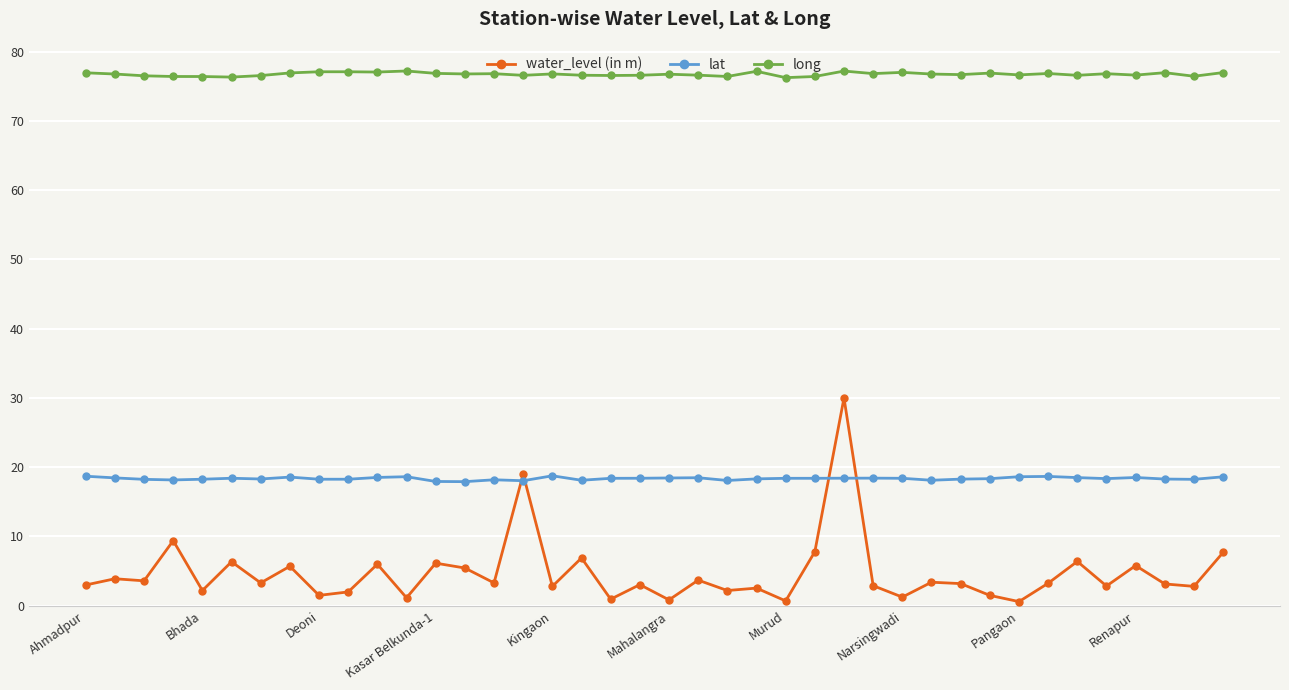

What are all the series names shown in the legend?

water_level (in m), lat, long